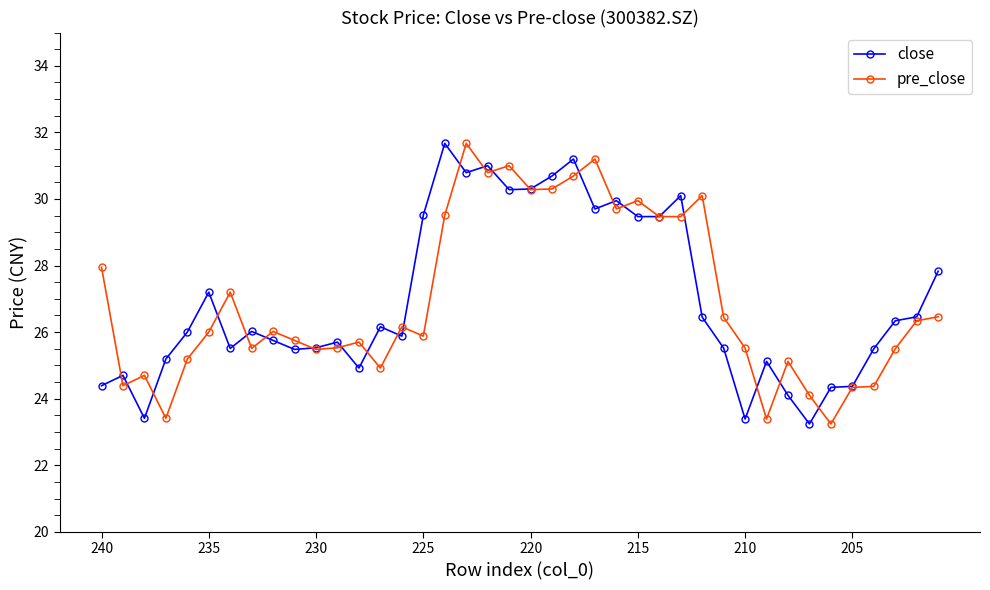

How many categories are shown in the chart?

40